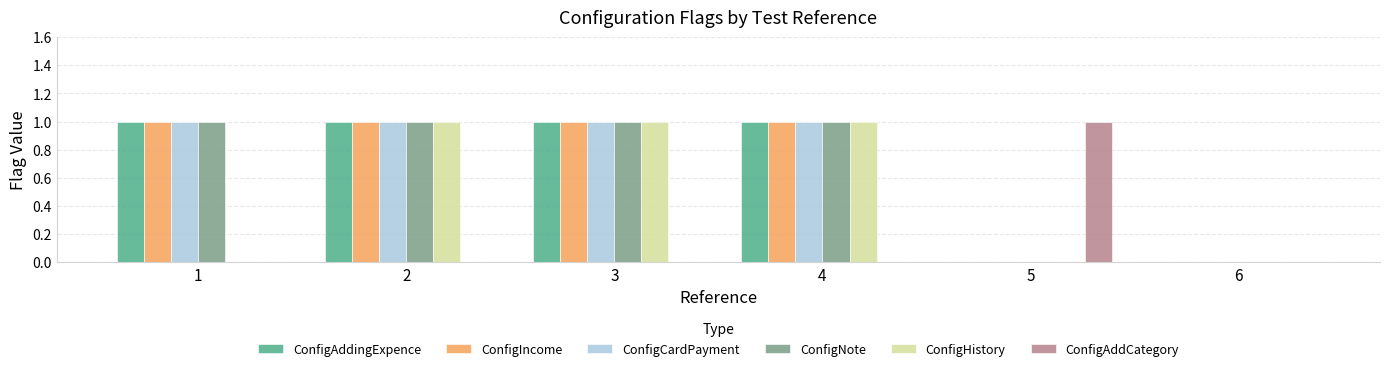

What is the sum of all ConfigHistory values?

3